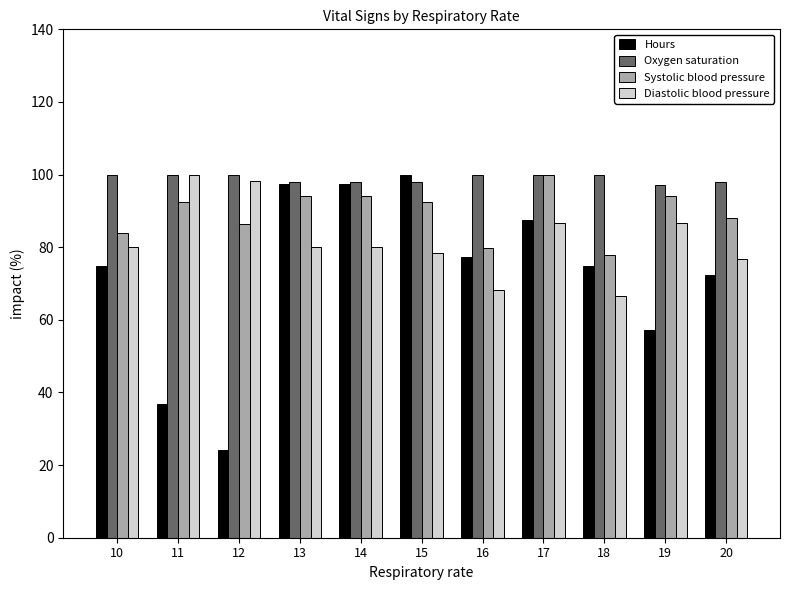

List the series in order of their overall mean, lowest first.

Hours, Diastolic blood pressure, Systolic blood pressure, Oxygen saturation